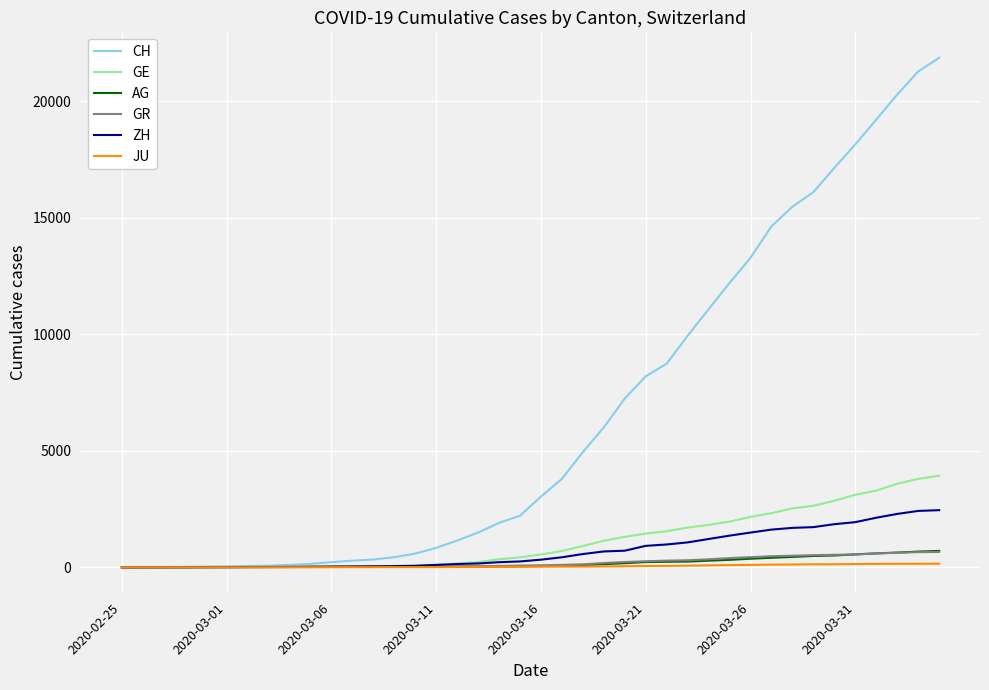

Which series has the widest spread of values?

CH